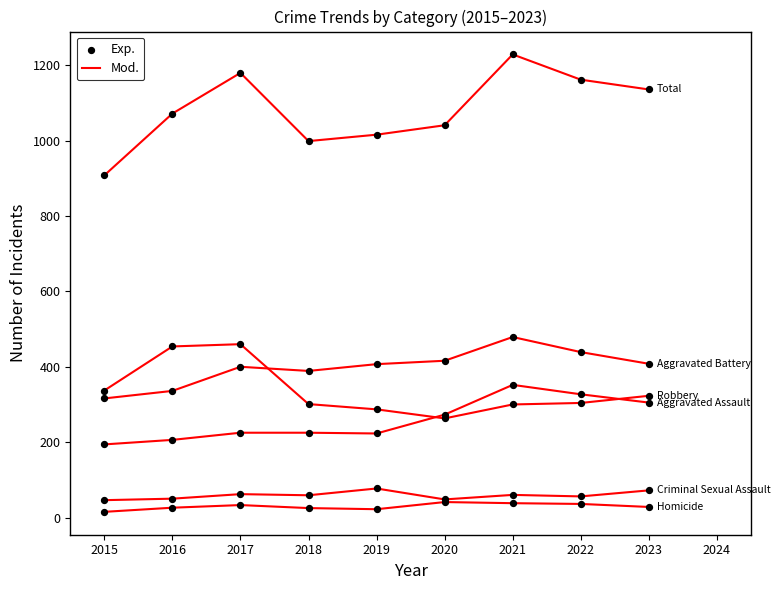

Which series has the largest Y range (max minus min)?

Mod.